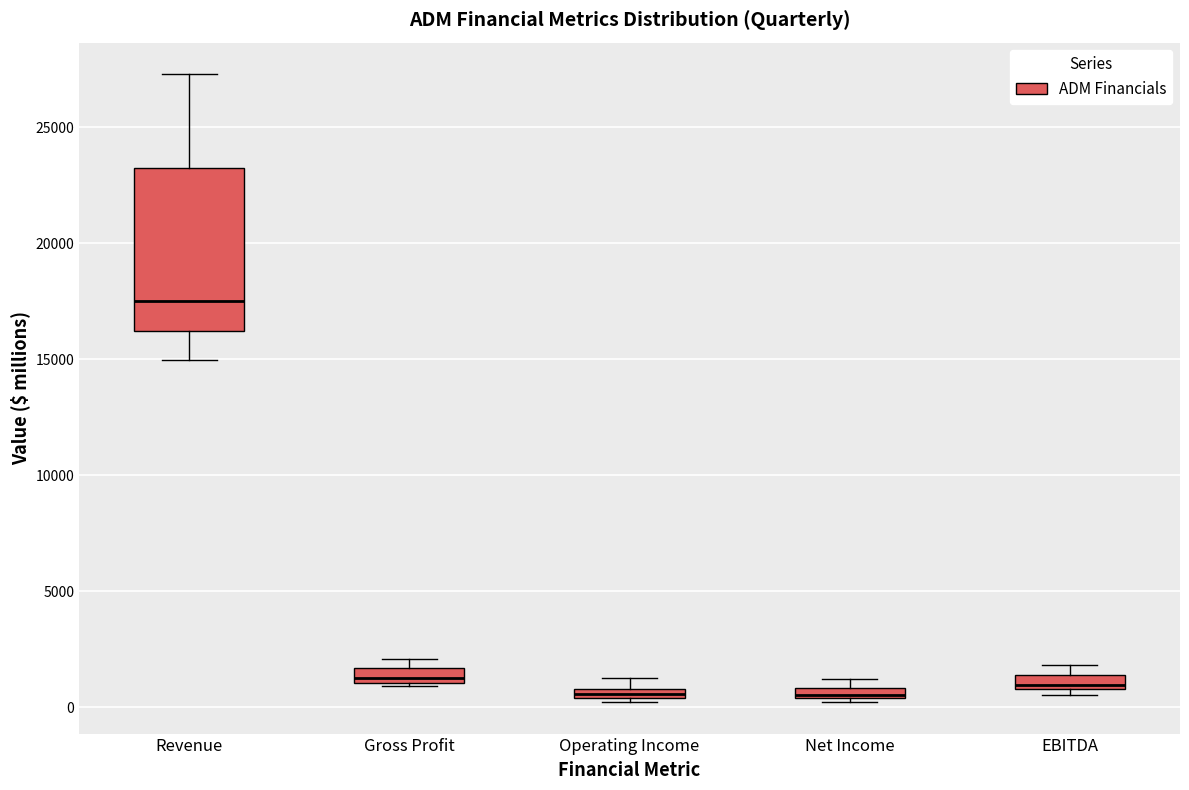

Where is the upper edge of the box for Net Income on the y-axis? The values are not printed on the chart, so give them approximately, as read against the axis.

1000